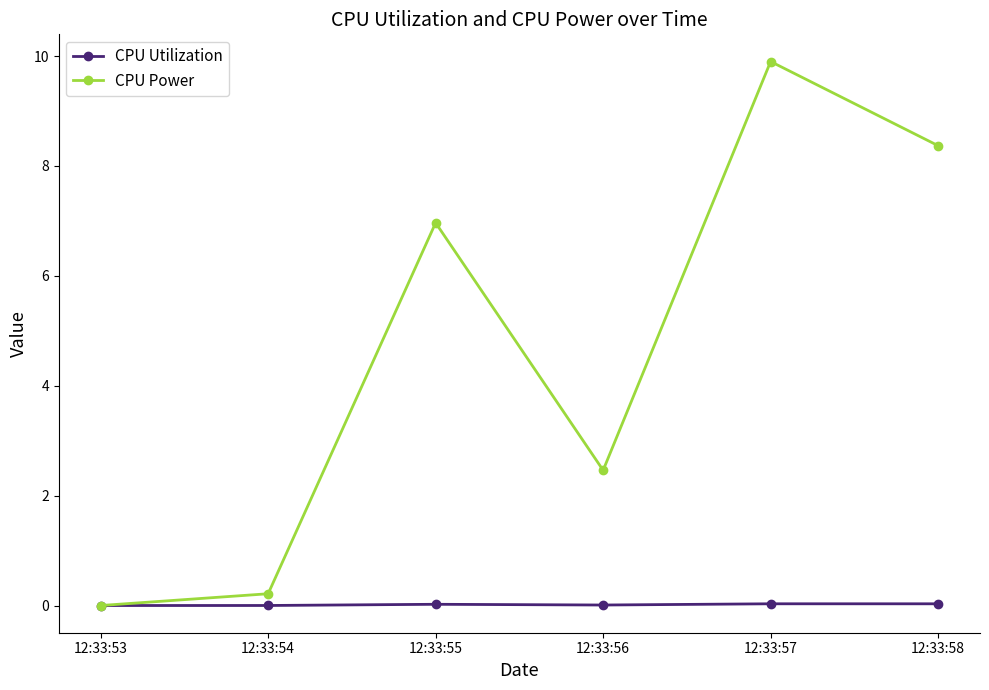

True or false: CPU Power has a value of -4.9 at 12:33:53.

False